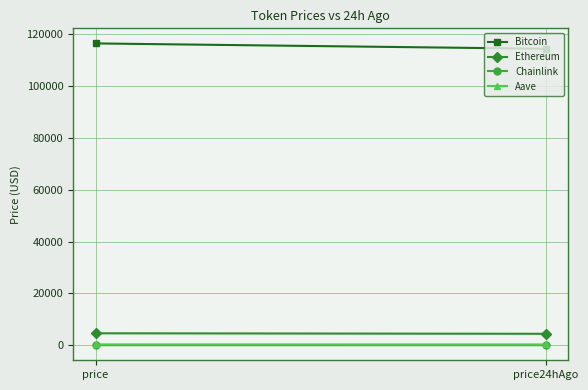

How many values in the Bitcoin series are below 116511?

1